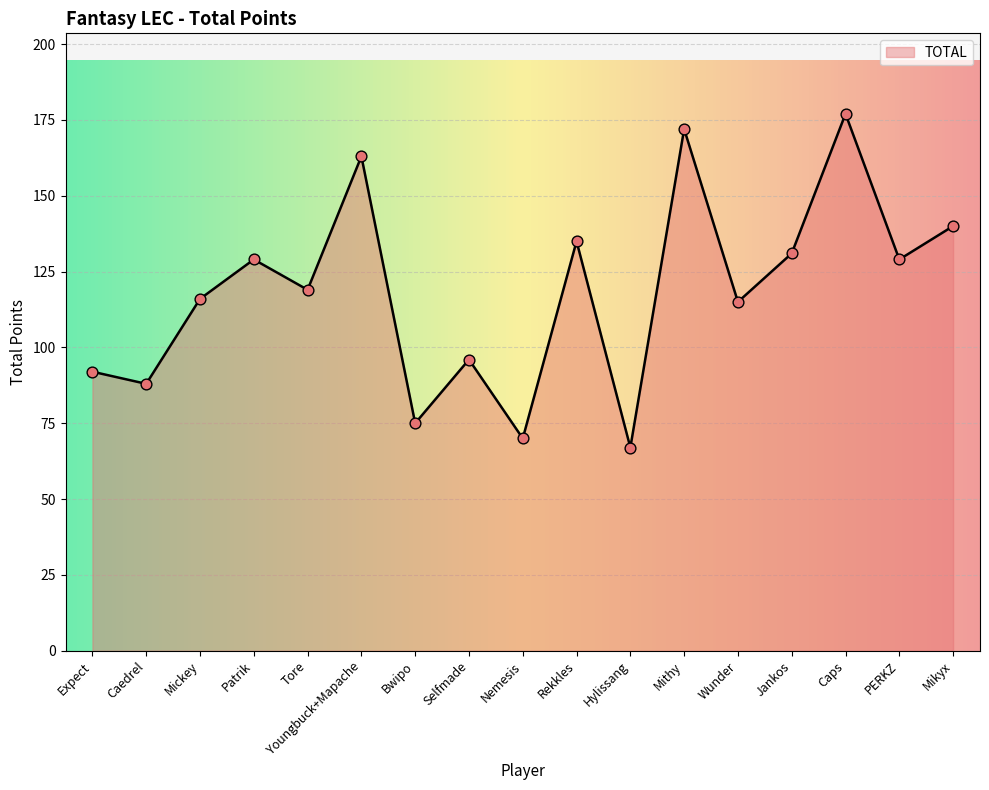

What is the change in value from Bwipo to Caps?

+102